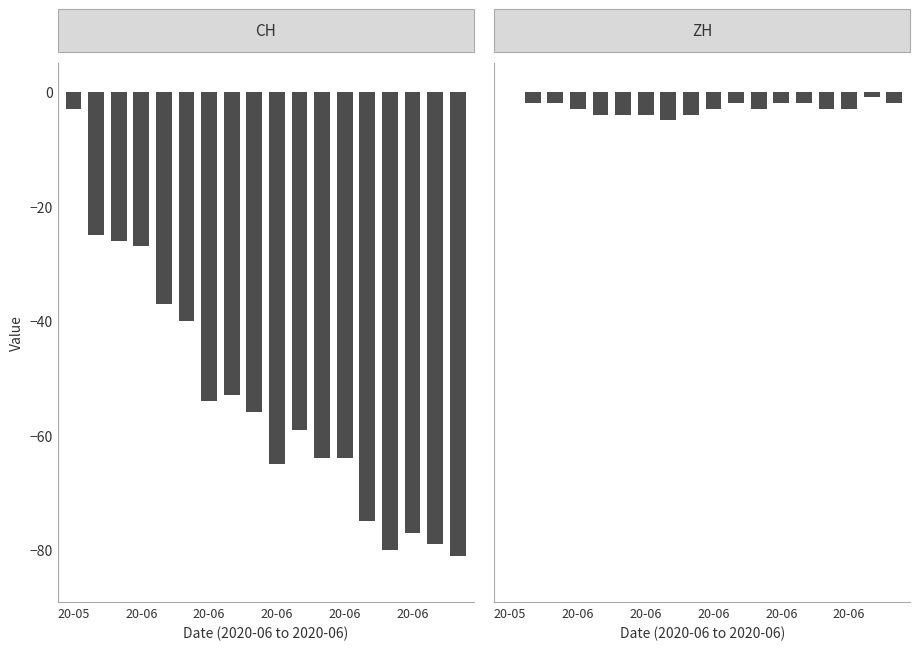

Reading left to right, what are all the values shown in this chart?

CH: -3	-25	-26	-27	-37	-40	-54	-53	-56	-65	-59	-64	-64	-75	-80	-77	-79	-81
ZH: 0	-2	-2	-3	-4	-4	-4	-5	-4	-3	-2	-3	-2	-2	-3	-3	-1	-2